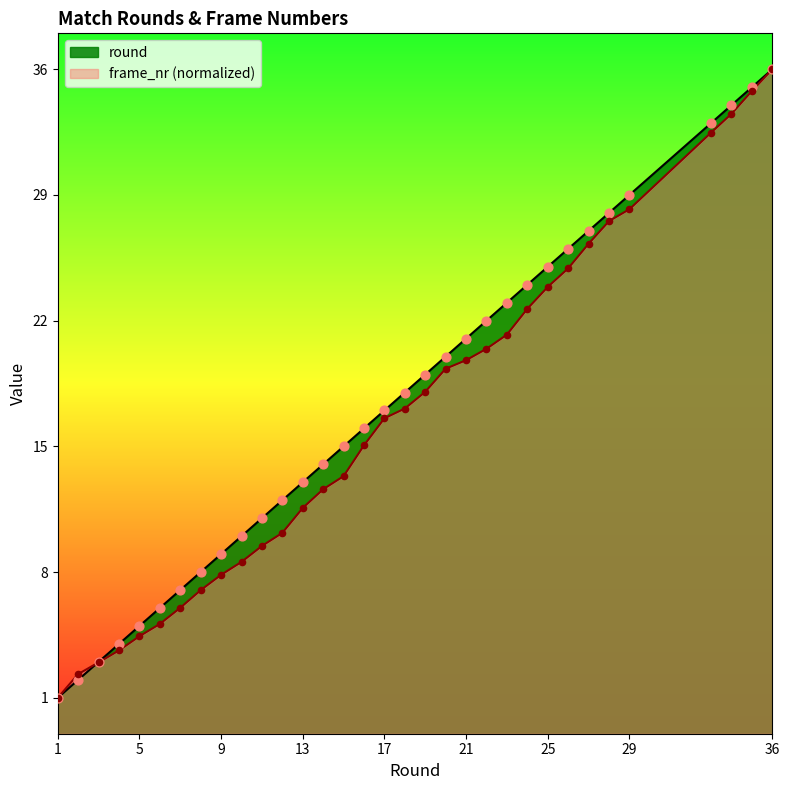

Which series reaches the minimum Y coordinate?

round